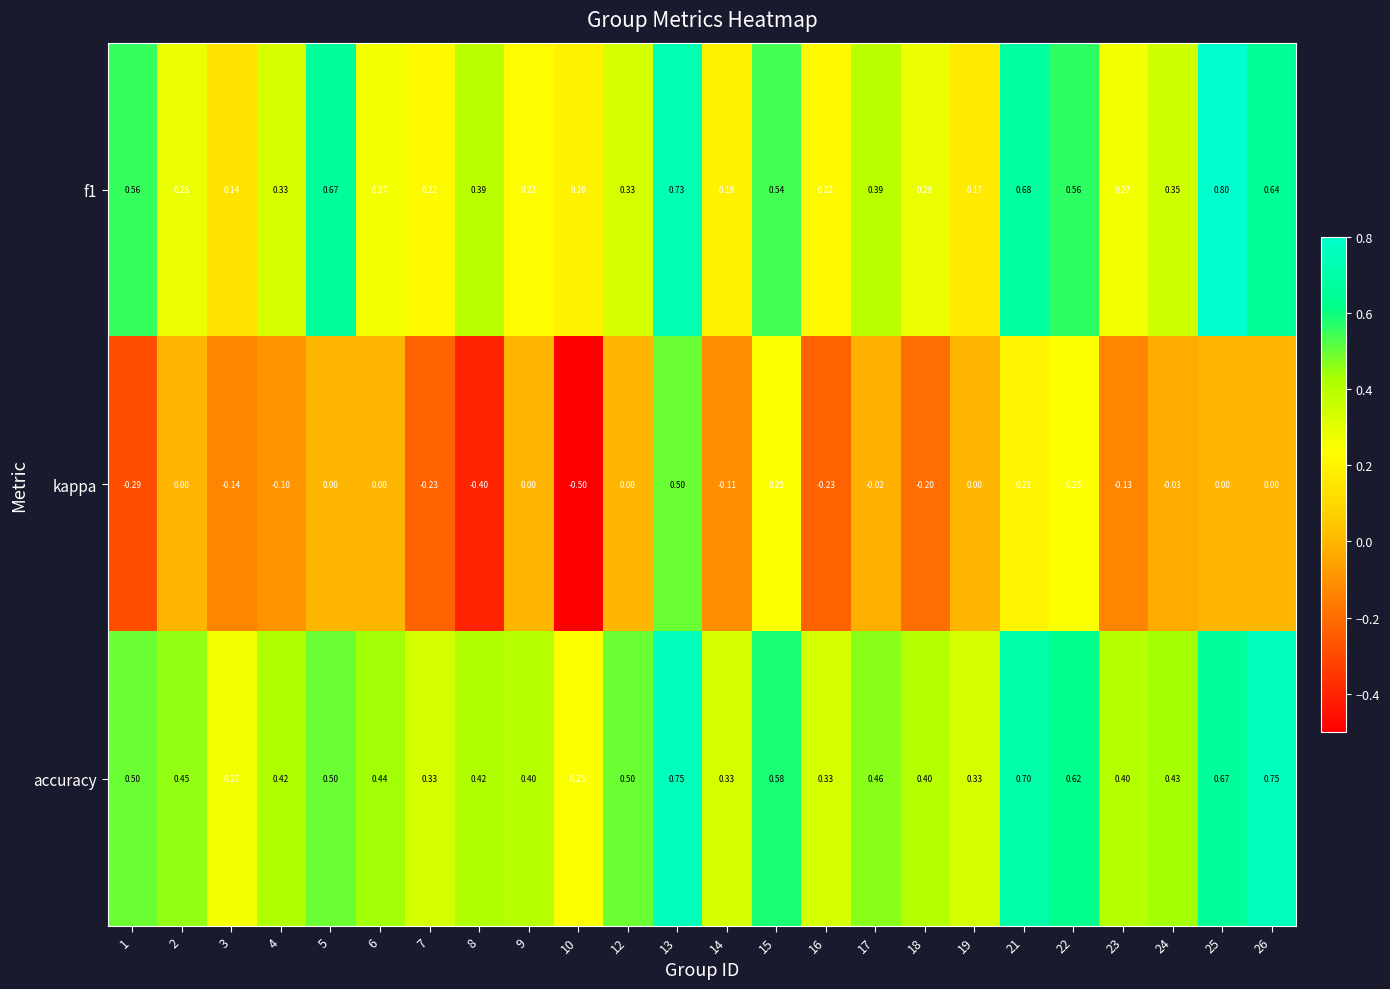

Which series has the largest total across all categories?

accuracy